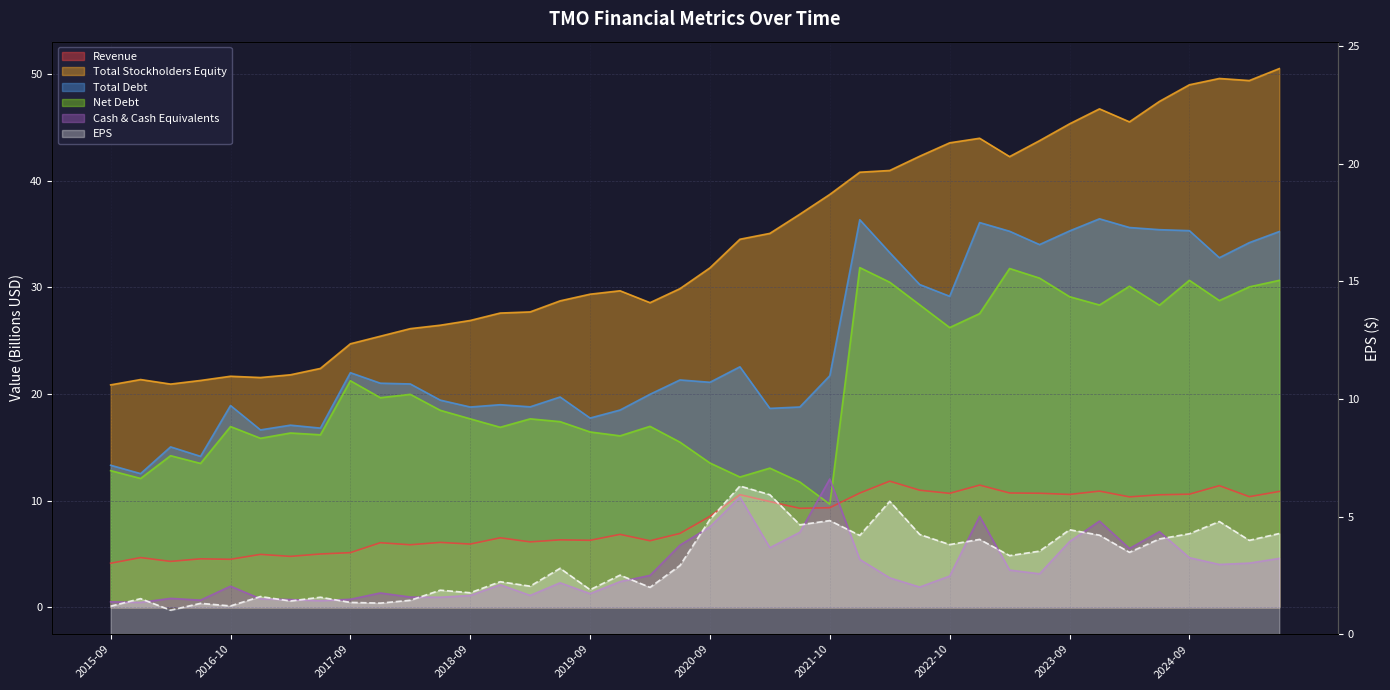

How many distinct data groups are displayed?

6